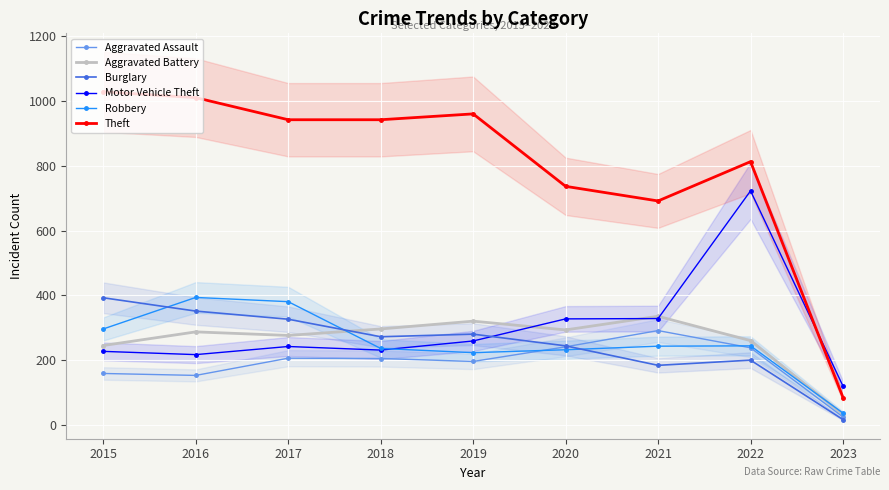

How many categories are shown in the chart?

9